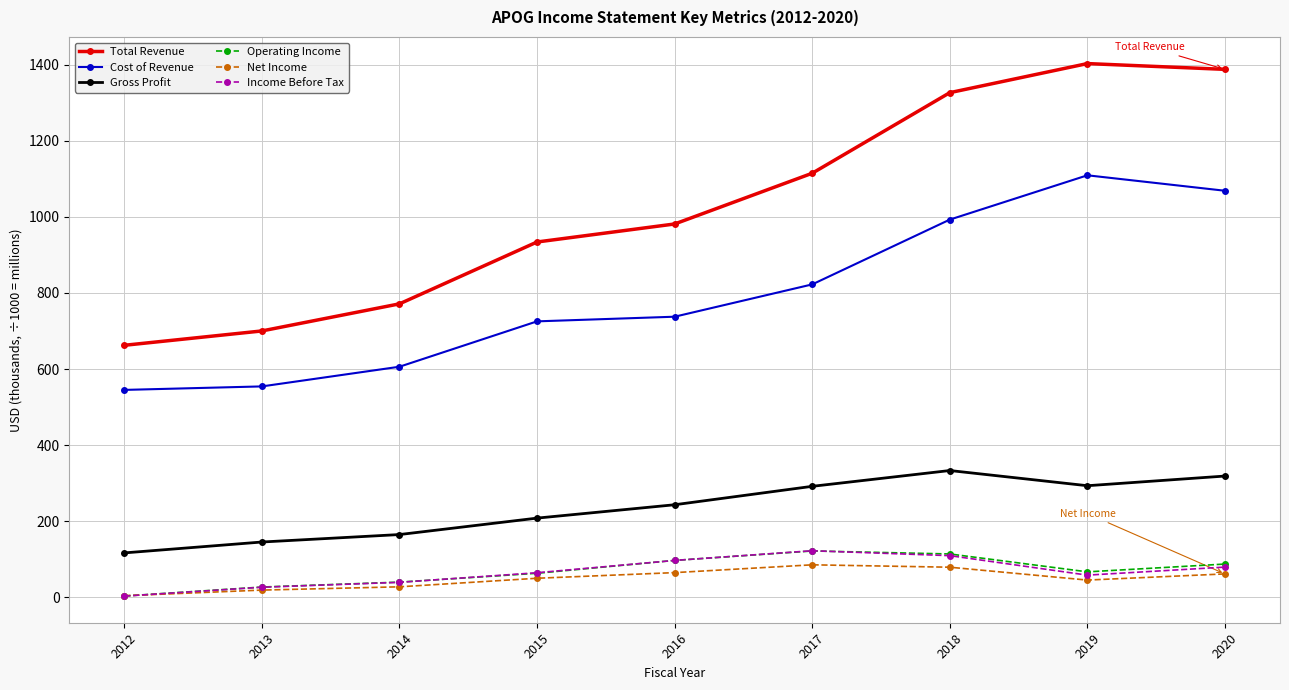

At how many categories does at least one series exceed 253?

9